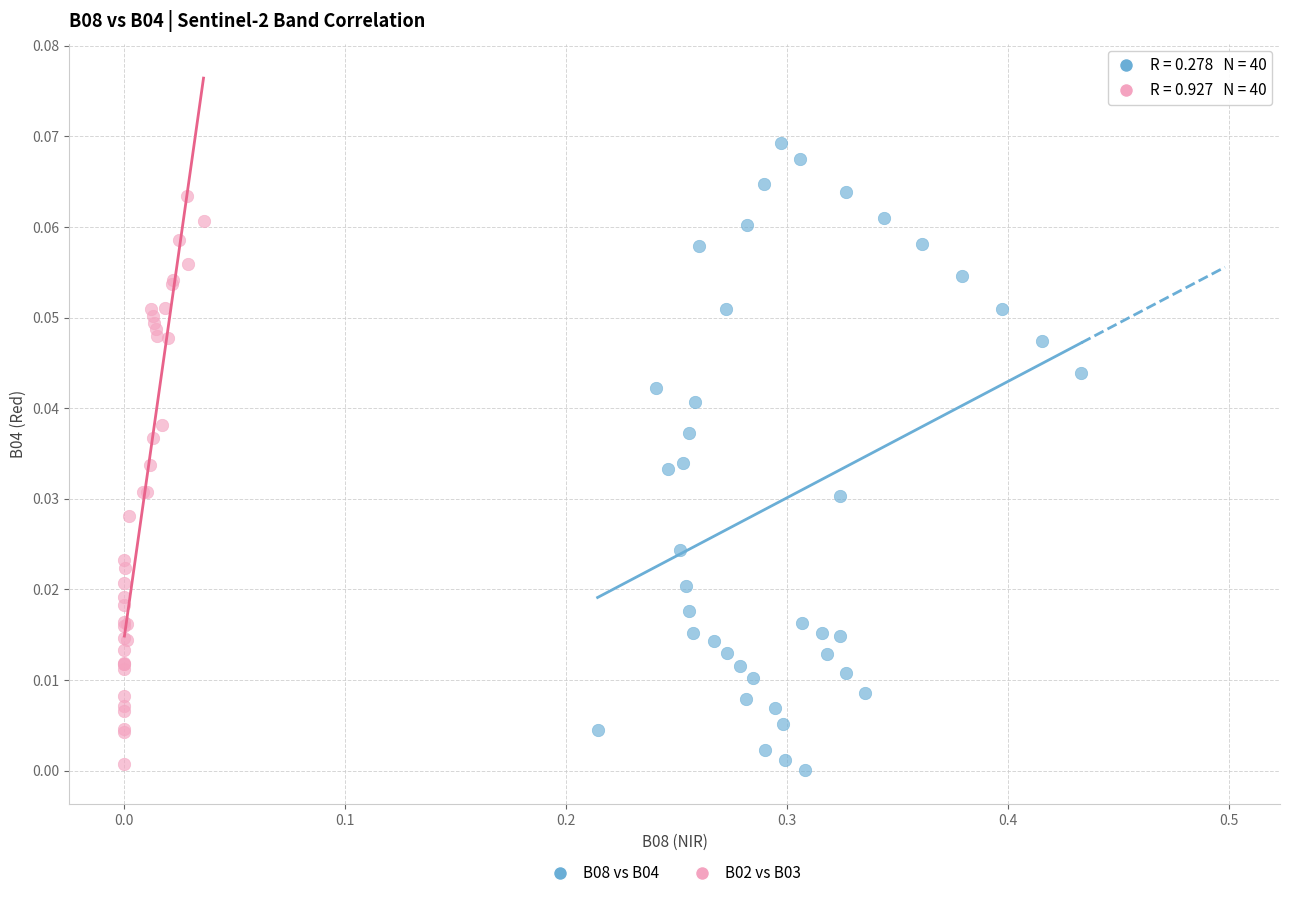

Which series has the largest Y range (max minus min)?

B08 vs B04